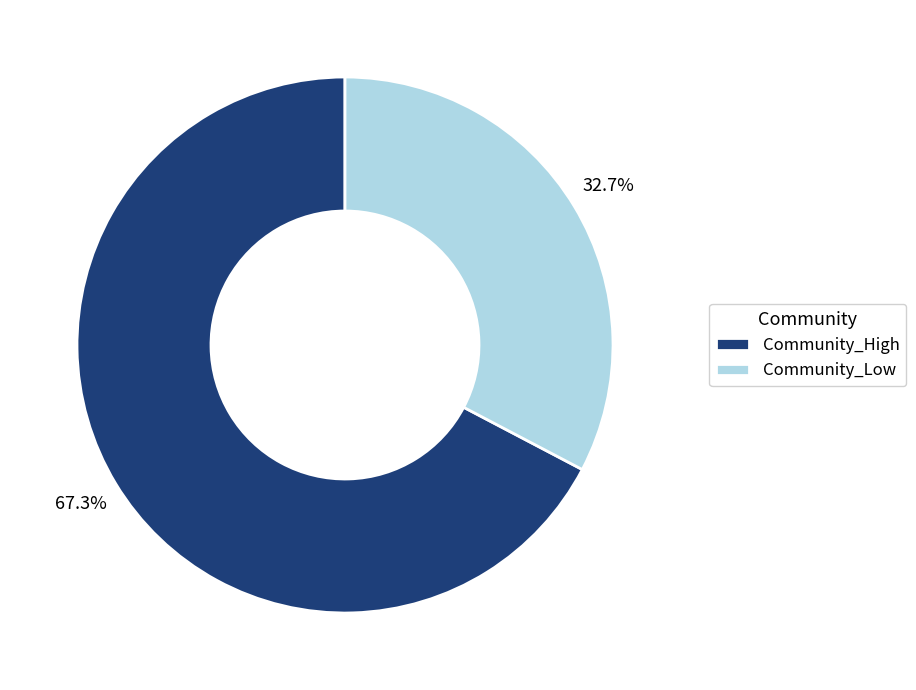

Is the sum of Community_High and Community_Low greater than half?

Yes